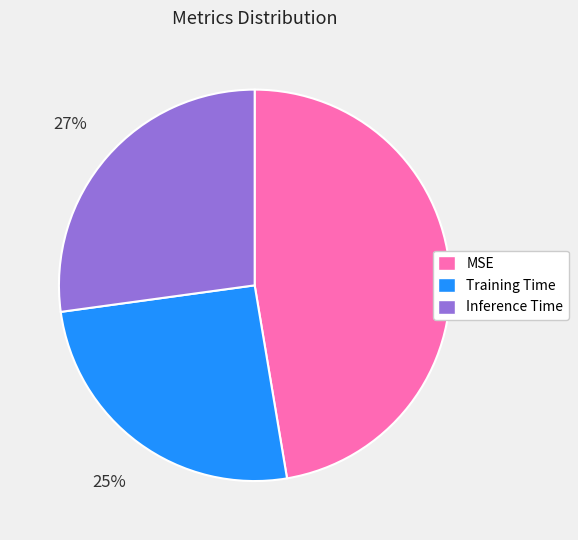

Does MSE account for over 50% of the chart?

No